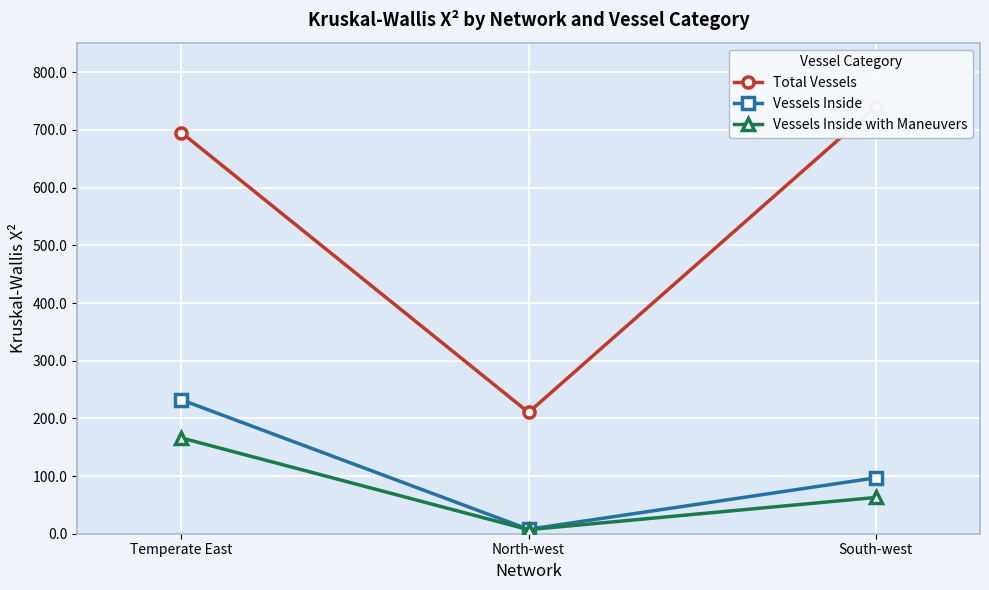

At how many categories does at least one series exceed 706?

1